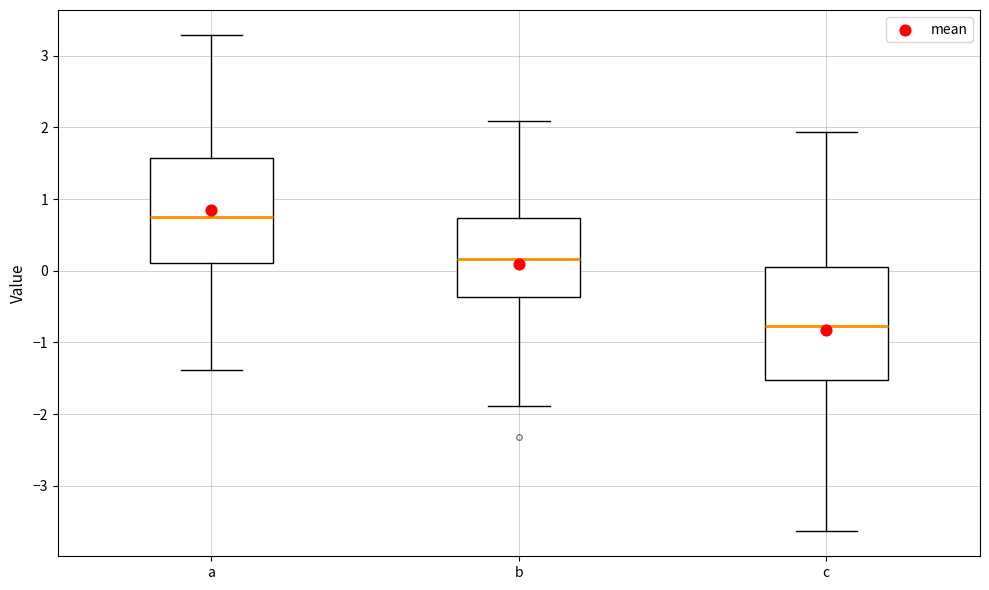

Which box is the tallest, from its lower edge to its upper edge?

c